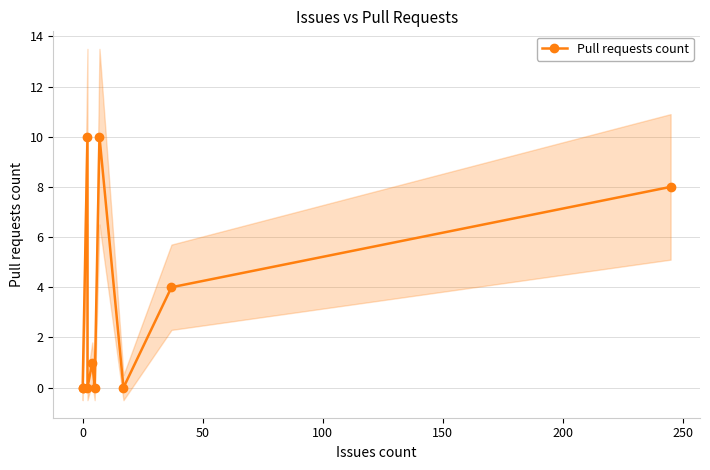

How many points are higher than both their immediate neighbors (excluding endpoints)?

3